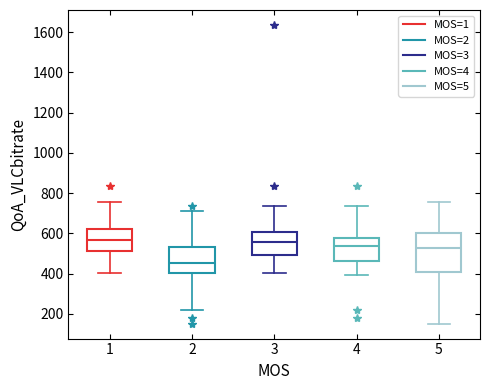

Reading left to right, transcribe this box plot: for each box, give where its median line is, the range the box spans, and where its two whiskers end, as read against the y-axis. The values are not printed on the chart, so give them approximately, as read against the axis.

1: median 560, box 520 to 620, whiskers 400 to 760
2: median 460, box 400 to 520, whiskers 220 to 700
3: median 560, box 500 to 600, whiskers 400 to 740
4: median 540, box 460 to 580, whiskers 400 to 740
5: median 520, box 400 to 600, whiskers 160 to 760